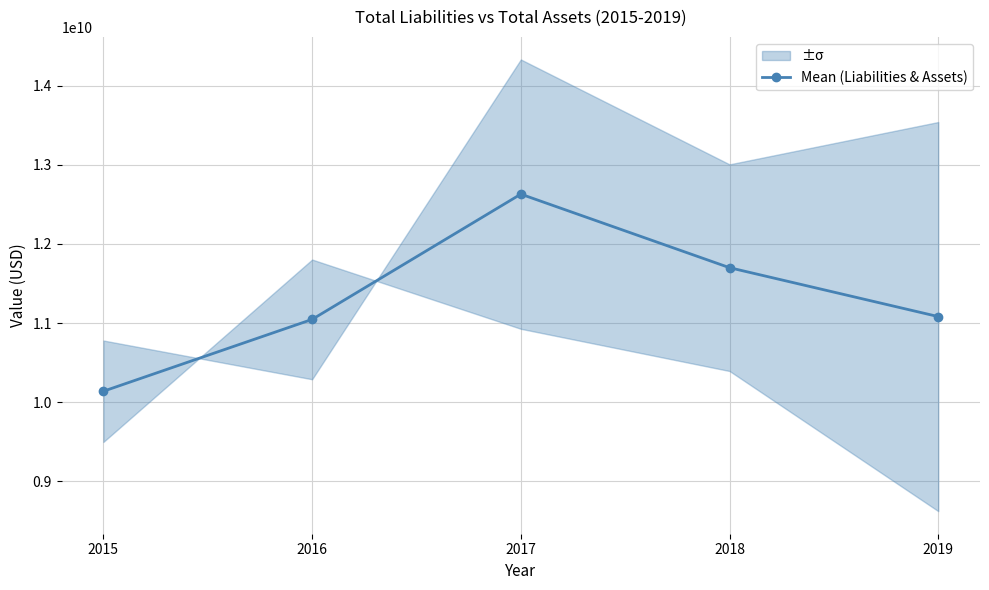

Where does the data first go above 11082218725?

2017